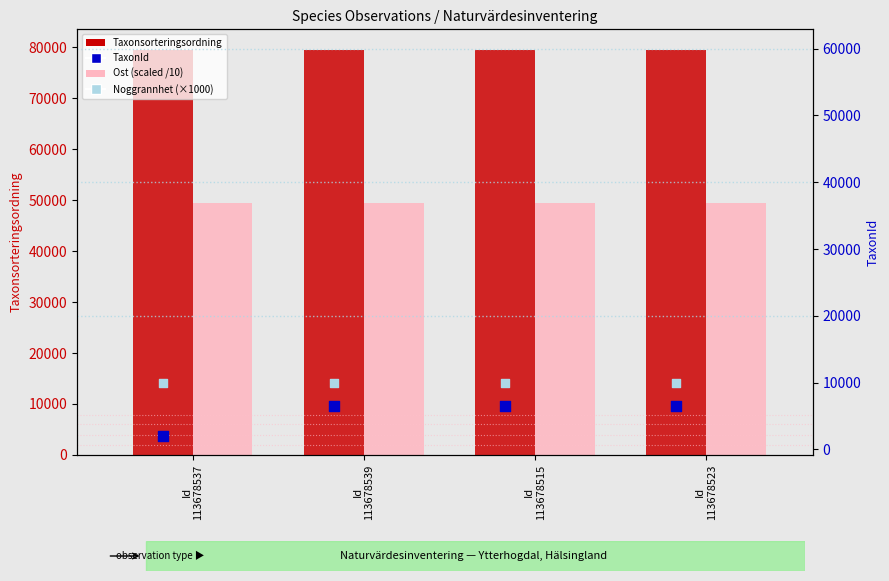

Which series contains the lowest Y value?

TaxonId